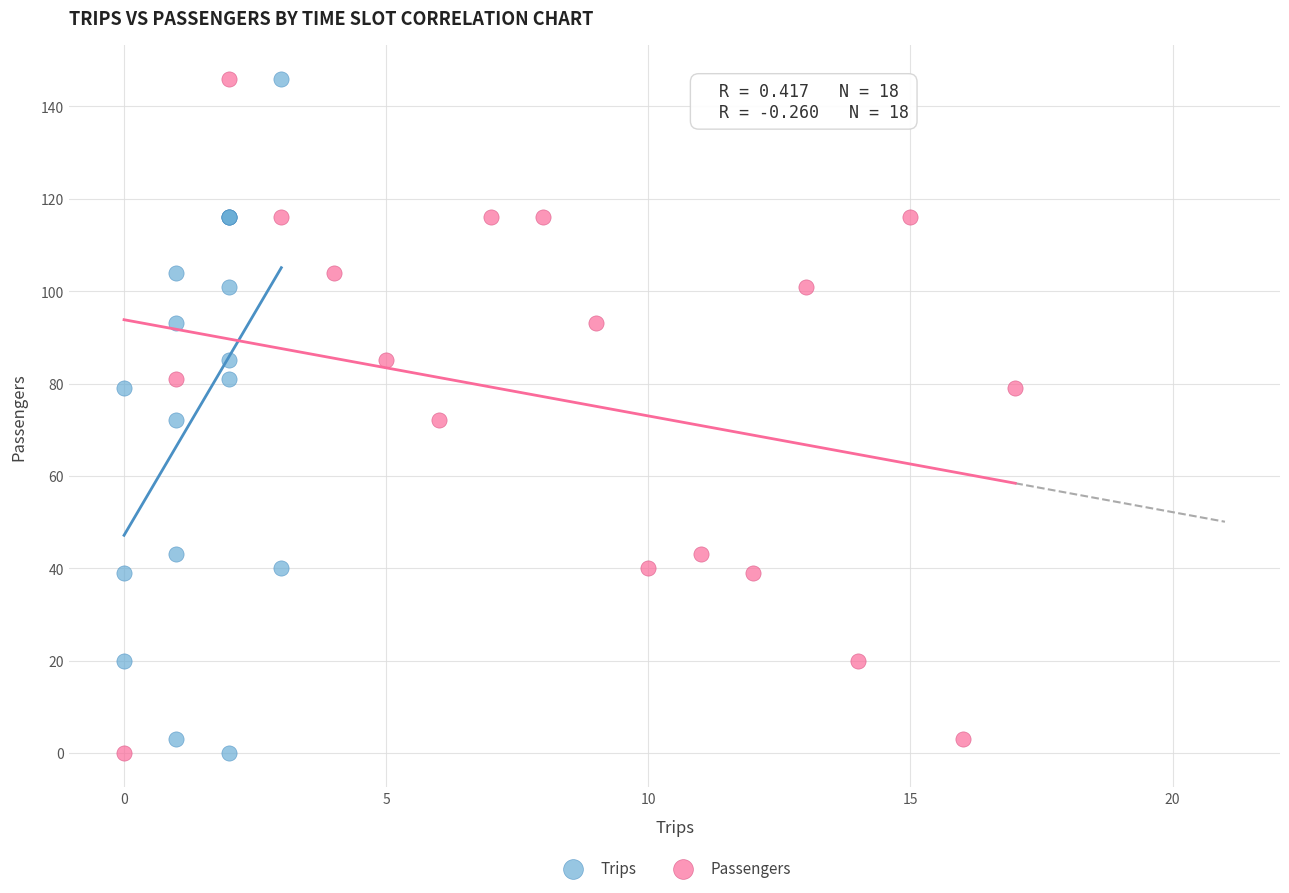

What are all the series names shown in the legend?

Trips, Passengers